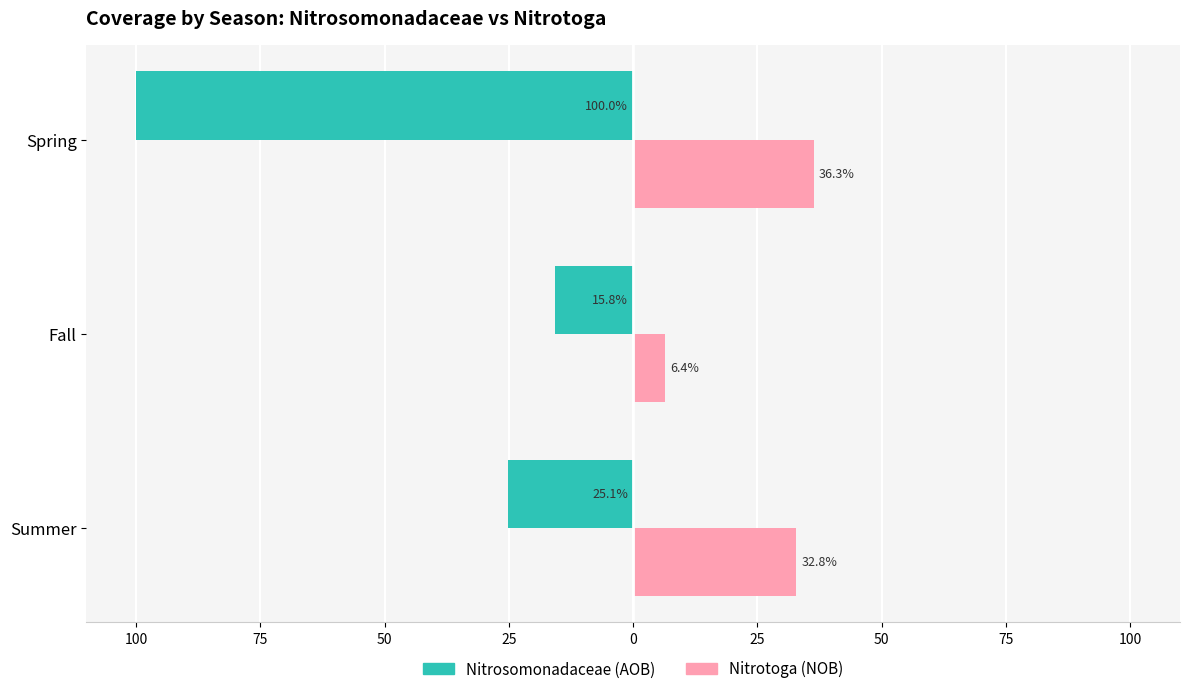

What are all the series names shown in the legend?

Nitrosomonadaceae (AOB), Nitrotoga (NOB)